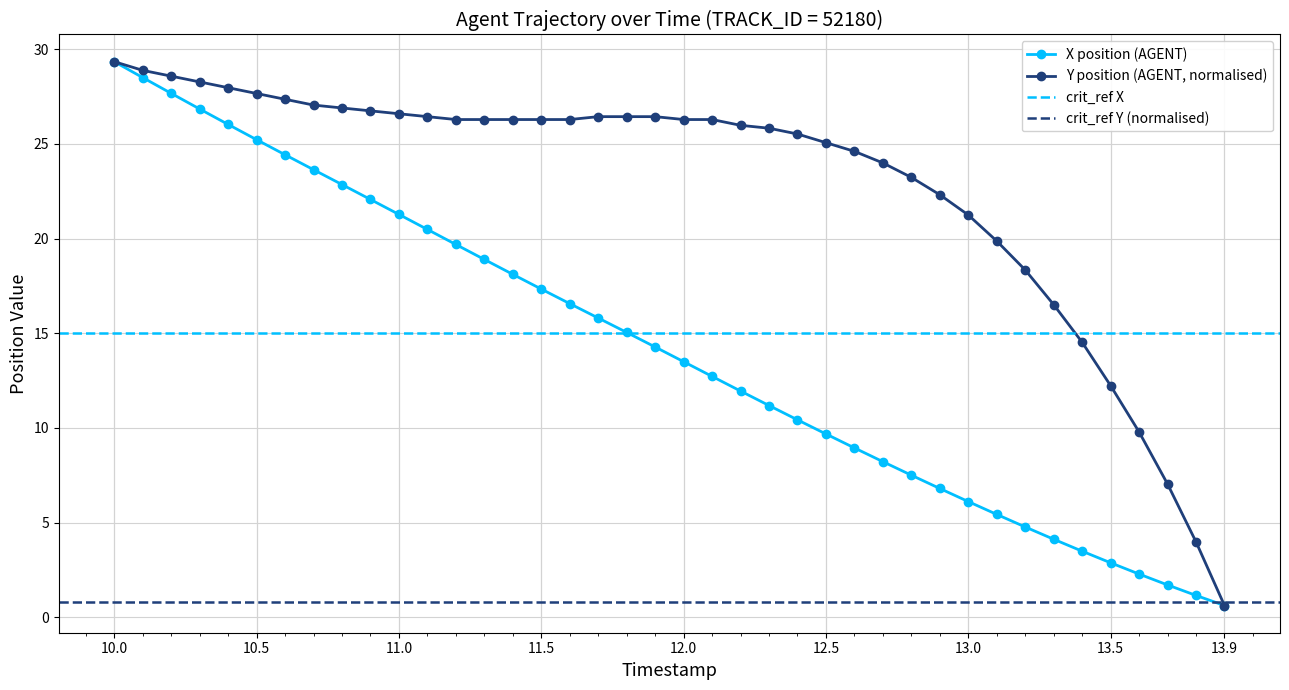

What value does the Y series have at 13.4?

14.5